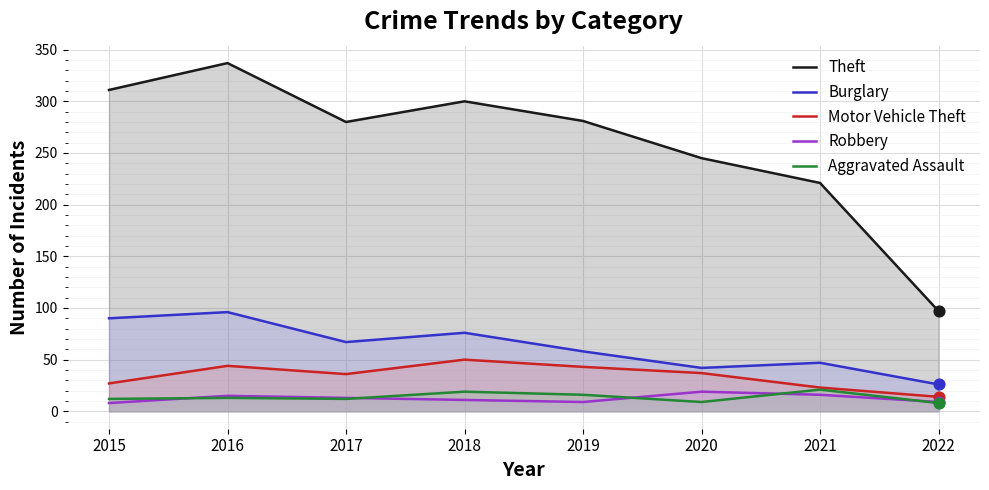

Which series reaches the minimum Y coordinate?

Robbery